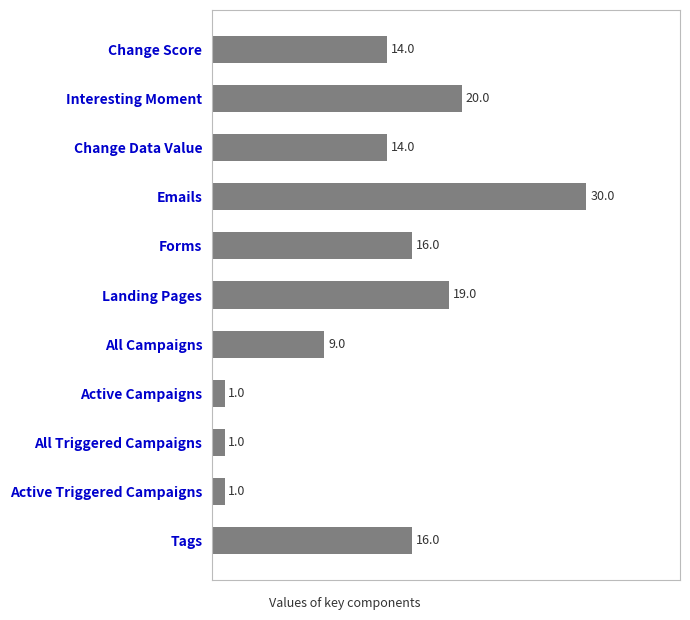

Count the number of data series in this chart.

1